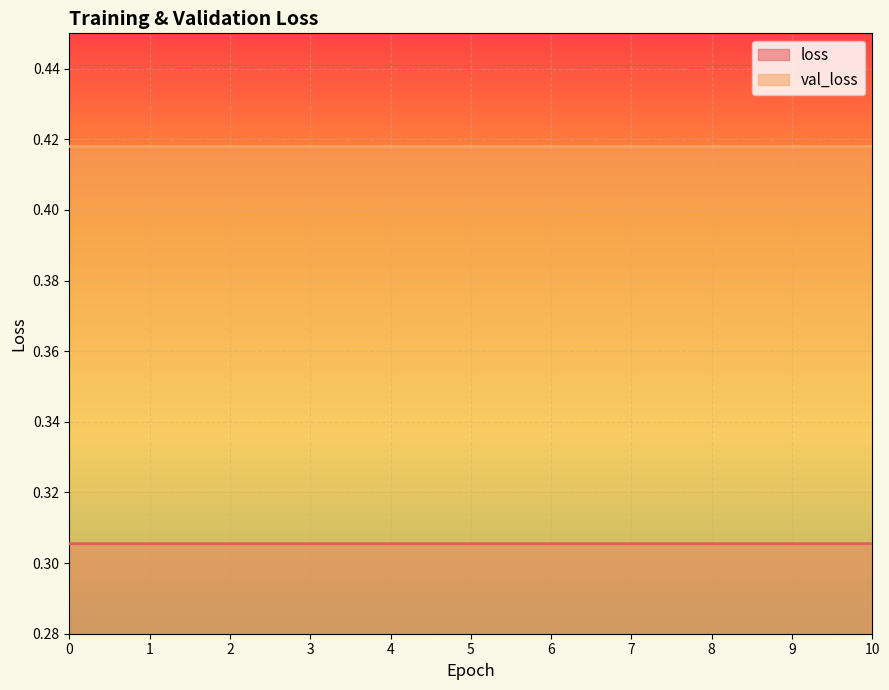

How many lines are shown in the chart?

2